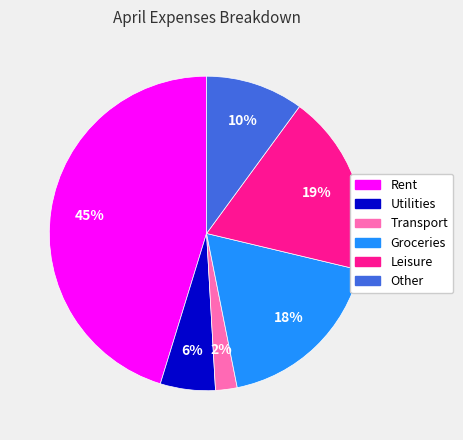

How many segments does this pie chart have?

6